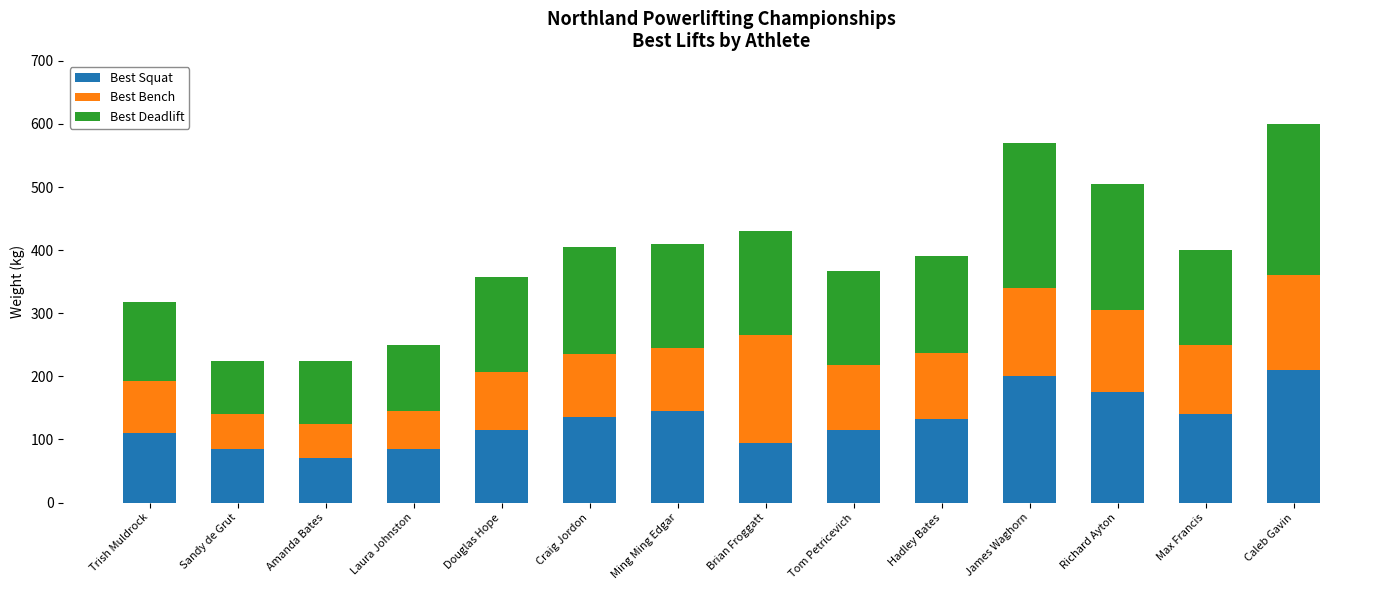

What is the total value across all series at Ming Ming Edgar?

410.0